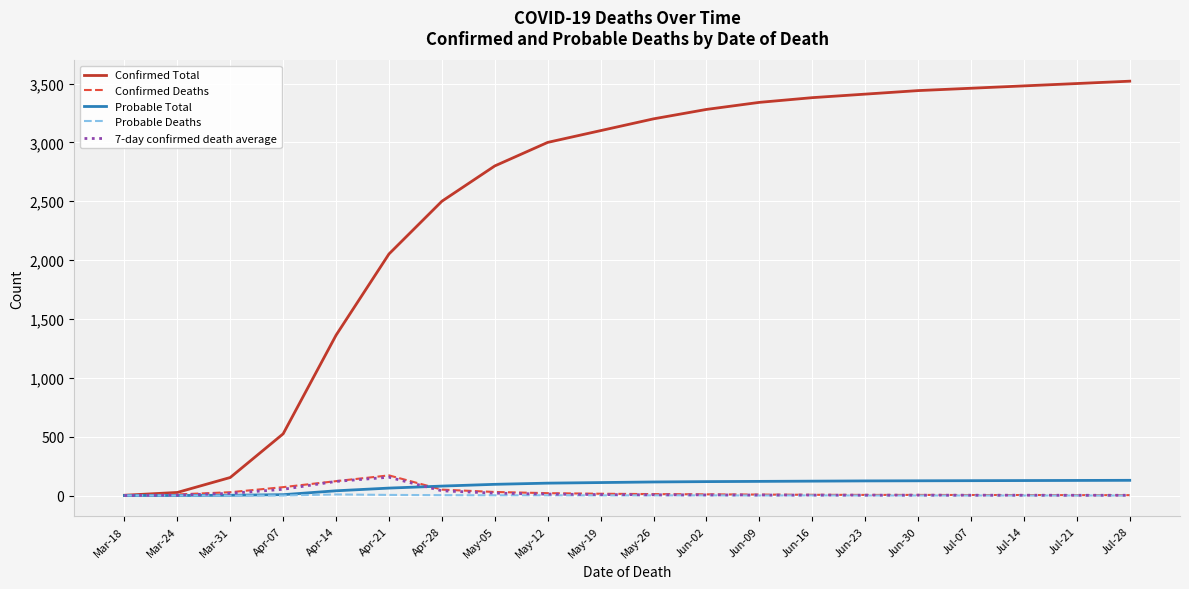

Which series has the widest spread of values?

Confirmed Total